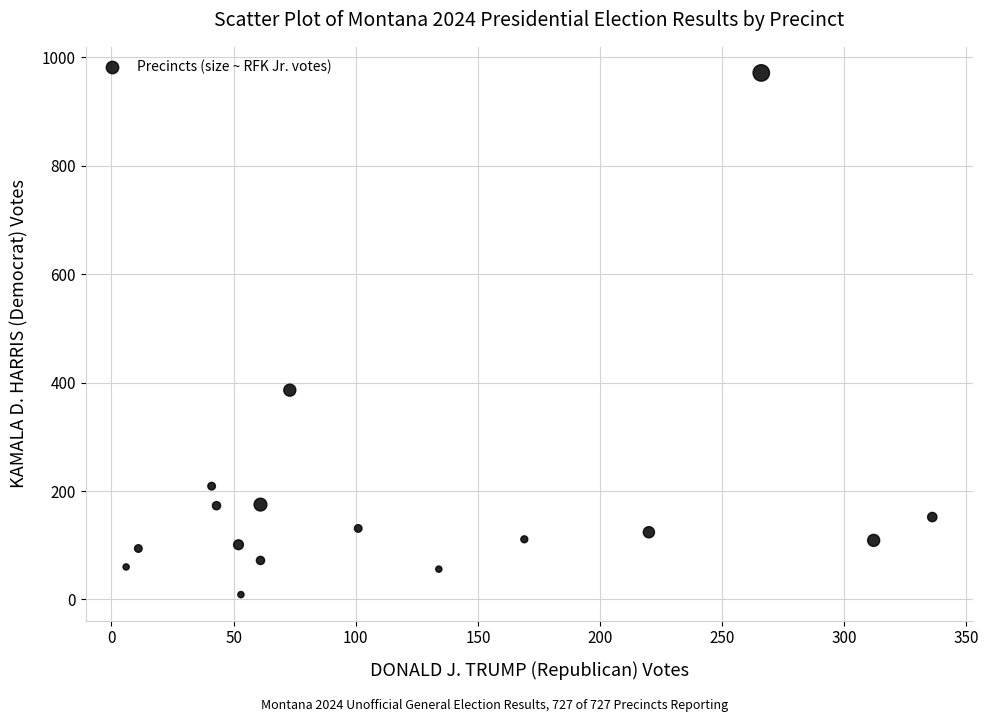

What Y value in the scatter plot is closest to 490?

386